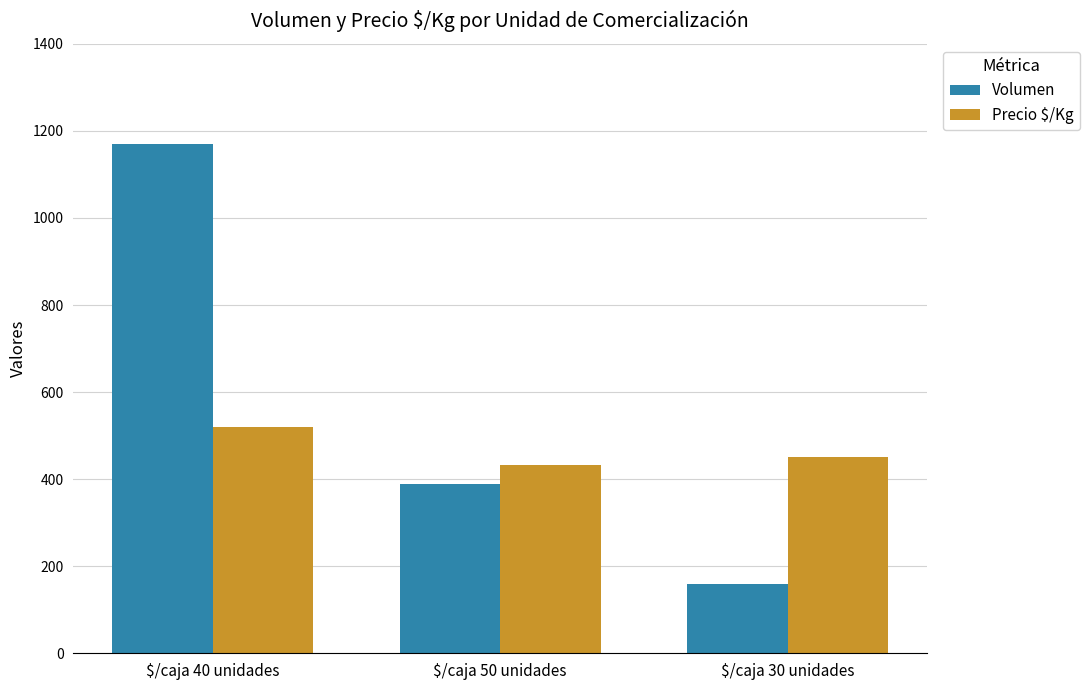

At which label does Precio $/Kg first exceed 450?

$/caja 40 unidades